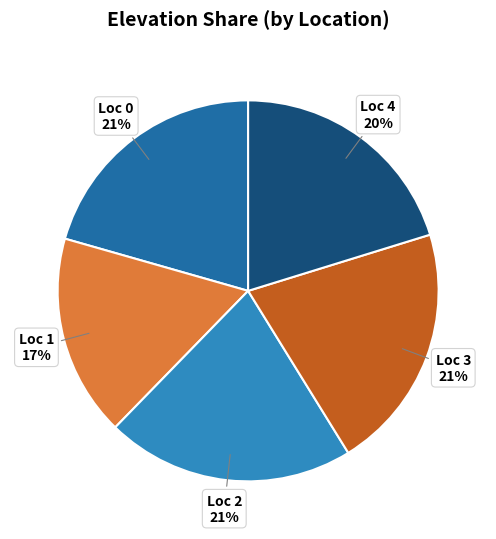

Is there any slice that represents more than half of the pie?

No